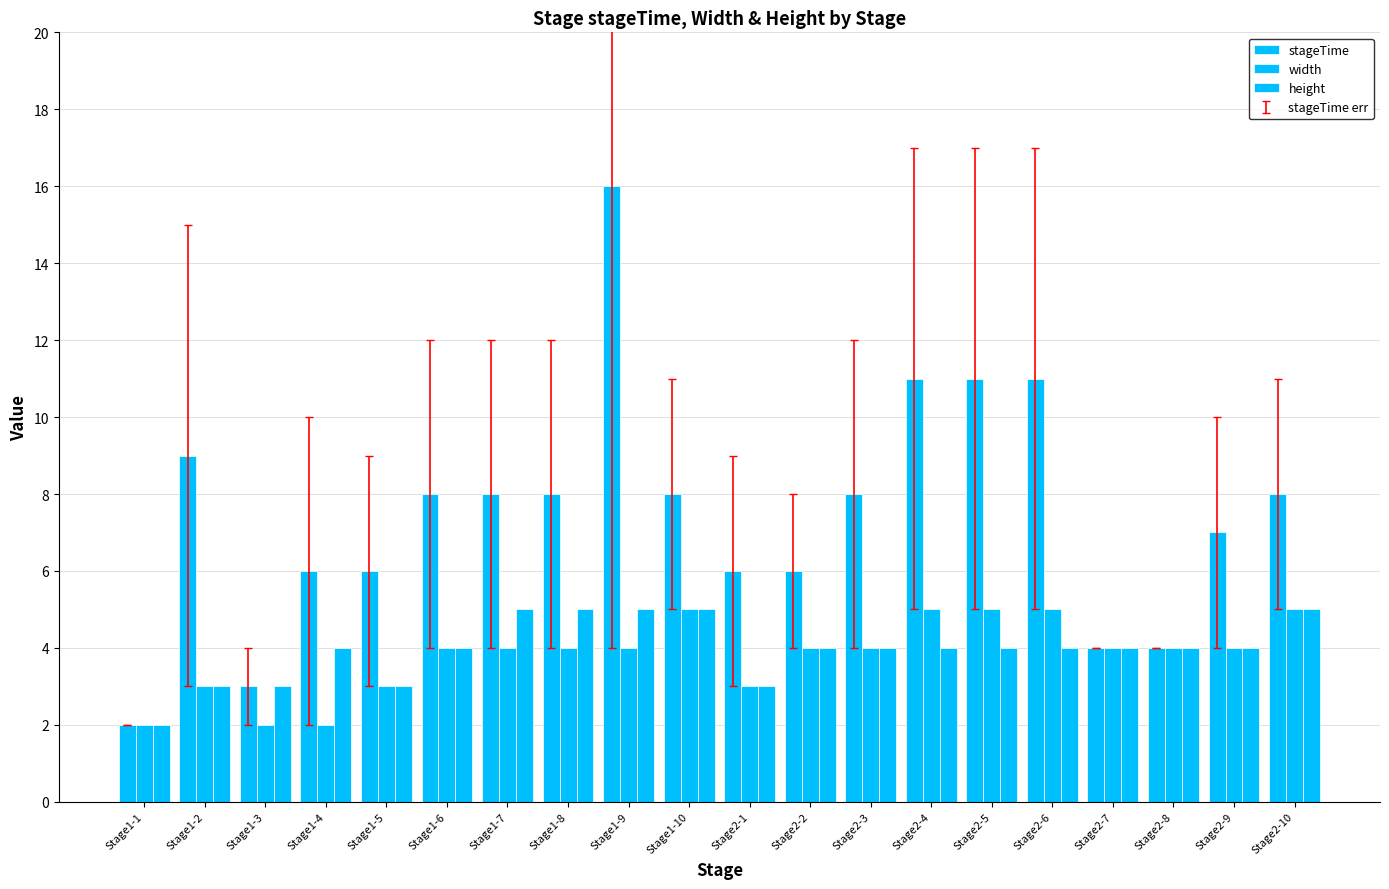

How many bars are there in total?

60